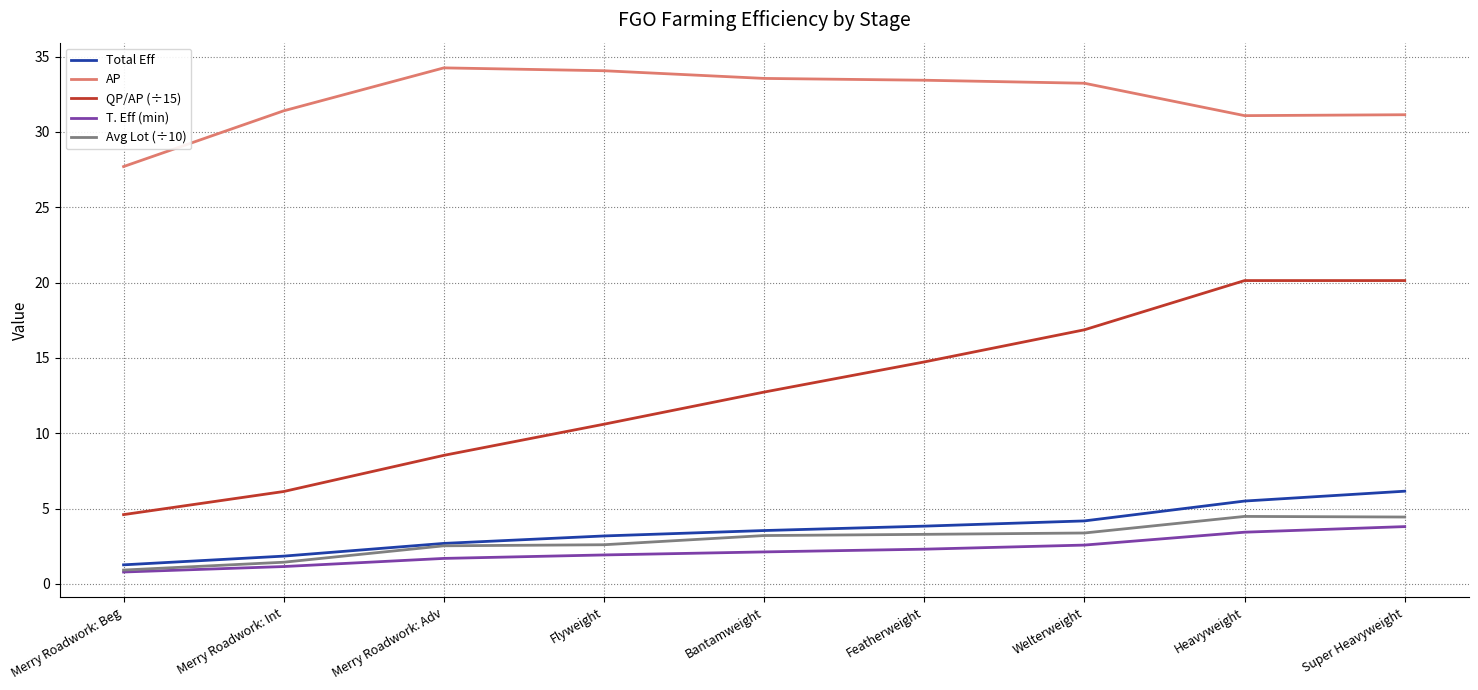

What is the spread (max minus min) of values at Super Heavyweight?

27.3